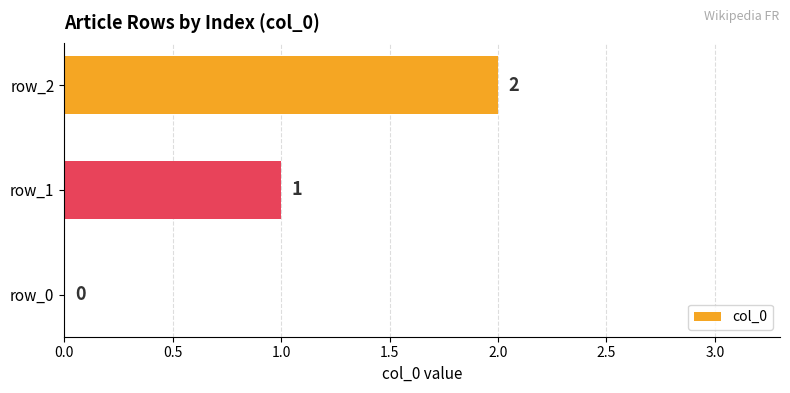

What is the change in value from row_0 to row_1?

+1